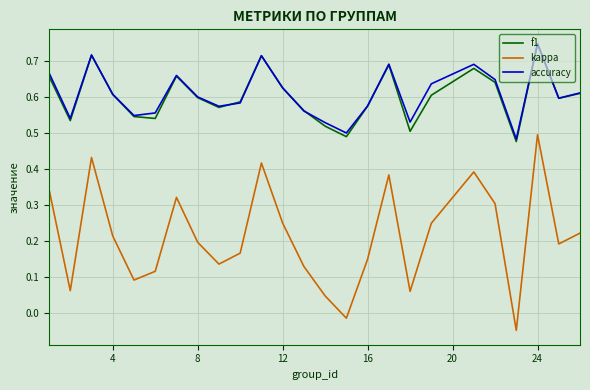

True or false: kappa and accuracy cross at least once.

False